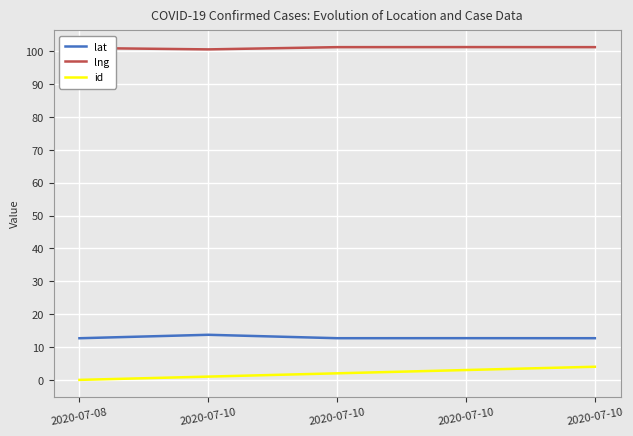

Does the chart have visible grid lines?

Yes